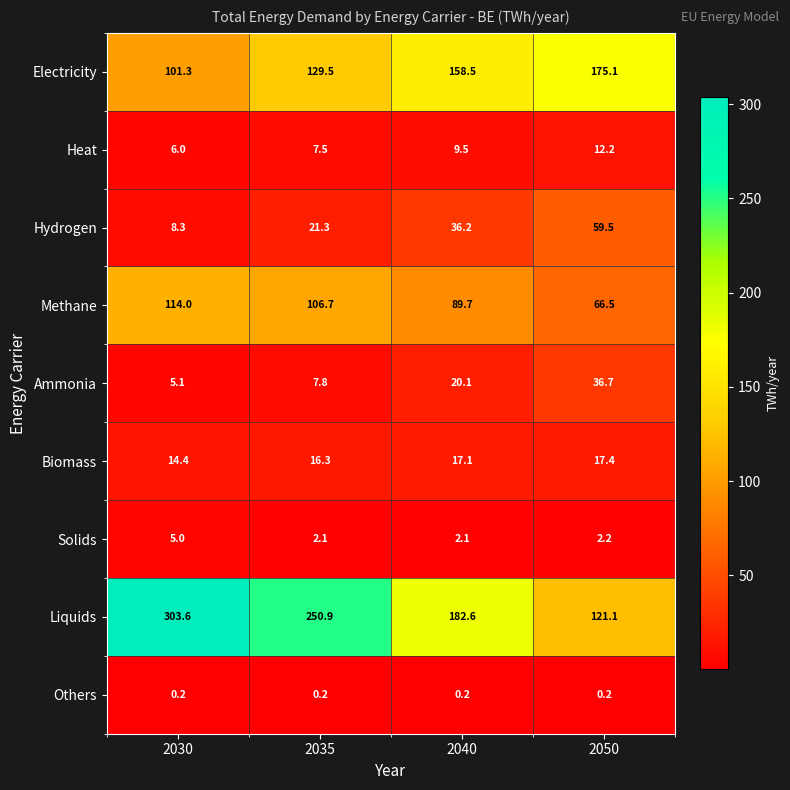

List the labels in order of Hydrogen value, largest first.

2050, 2040, 2035, 2030